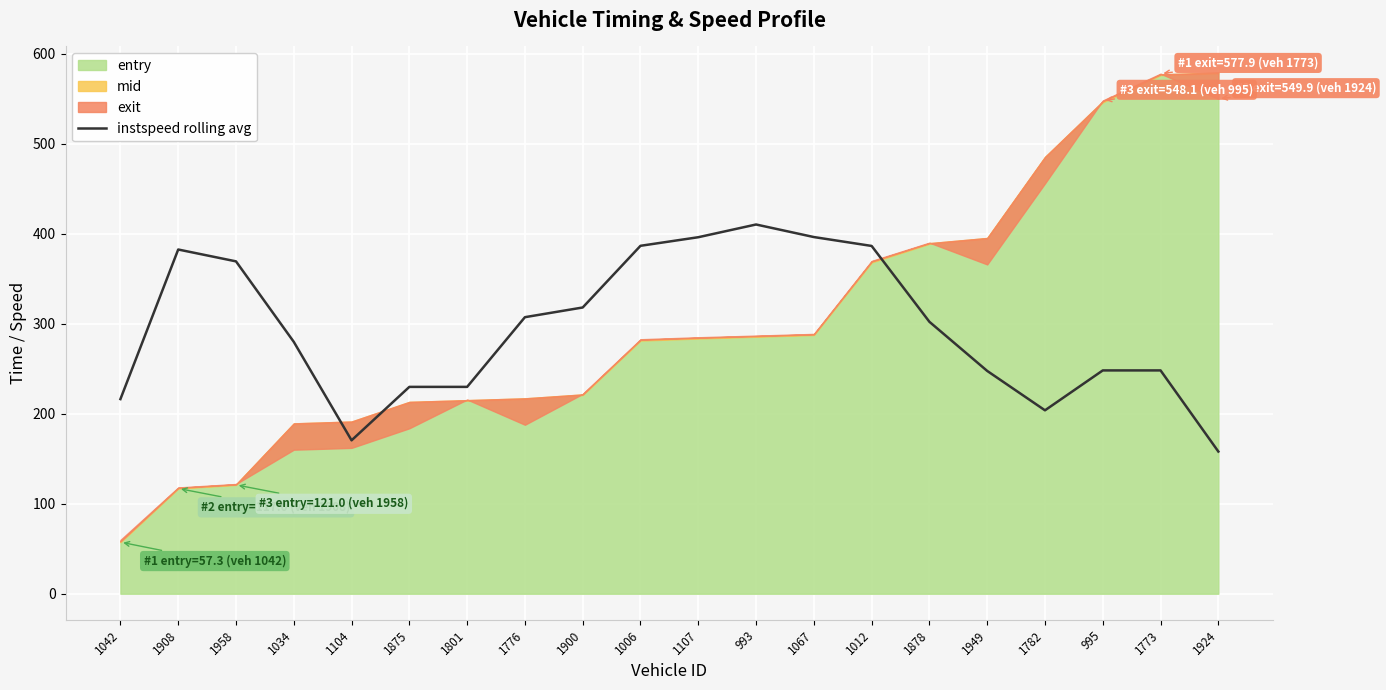

Reading right to left, transcribe all the data shown in this chart.

1924=158.0	1773=248.1	995=248.1	1782=203.8	1949=247.6	1878=302.2	1012=386.4	1067=396.3	993=410.3	1107=396.1	1006=386.6	1900=318.1	1776=307.3	1801=229.8	1875=229.8	1104=170.5	1034=279.9	1958=369.3	1908=382.5	1042=216.3